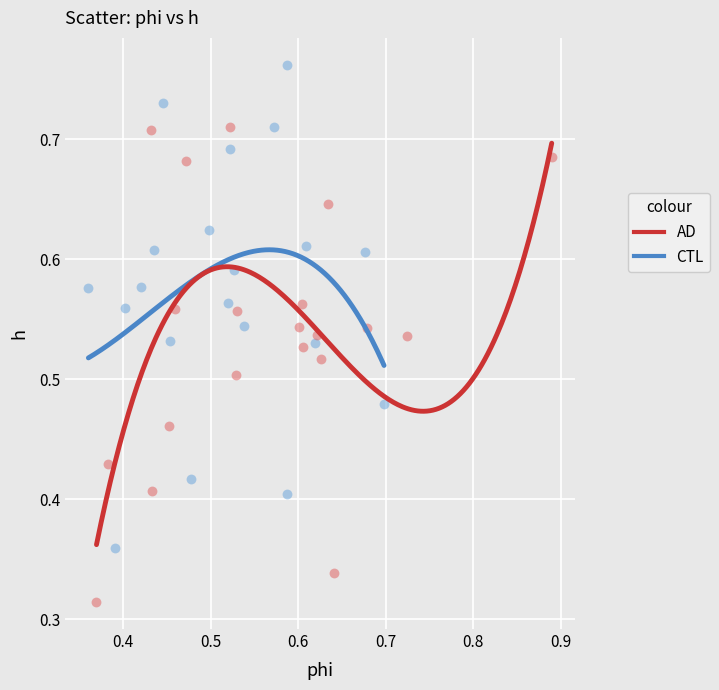

Which series reaches the maximum Y coordinate?

CTL